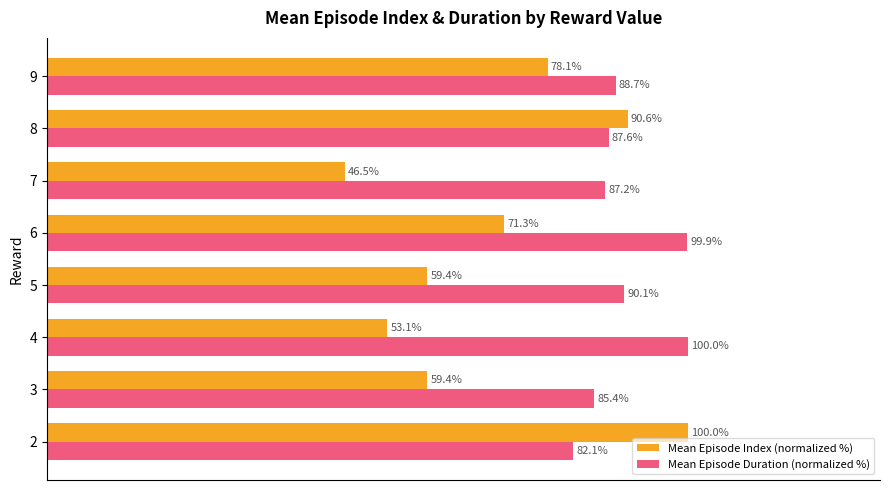

Which series has the largest range (max minus min)?

Mean Episode Index (normalized %)